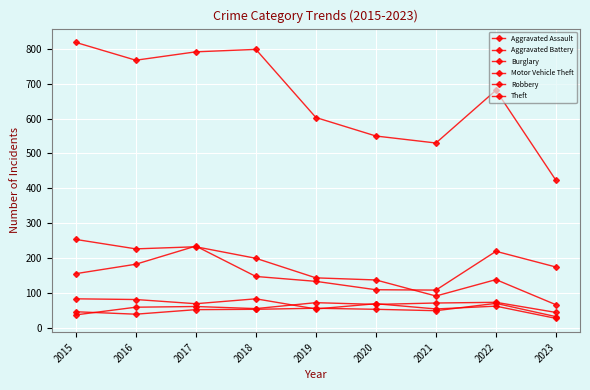

Reading right to left, what are all the values shown in this chart?

Aggravated Assault: 2023=45	2022=74	2021=72	2020=68	2019=73	2018=56	2017=62	2016=60	2015=38
Aggravated Battery: 2023=33	2022=71	2021=50	2020=54	2019=57	2018=54	2017=53	2016=40	2015=47
Burglary: 2023=67	2022=139	2021=92	2020=138	2019=144	2018=200	2017=233	2016=227	2015=254
Motor Vehicle Theft: 2023=175	2022=220	2021=109	2020=110	2019=134	2018=148	2017=235	2016=183	2015=156
Robbery: 2023=28	2022=63	2021=55	2020=70	2019=55	2018=84	2017=70	2016=82	2015=84
Theft: 2023=423	2022=681	2021=530	2020=550	2019=603	2018=798	2017=791	2016=767	2015=818